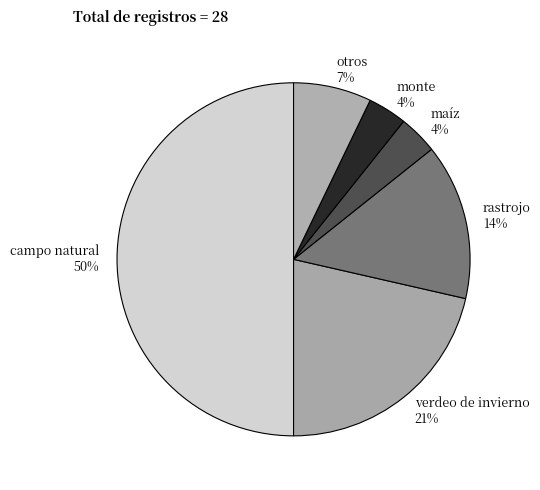

What percentage is the campo natural slice, to the nearest percent?

50%